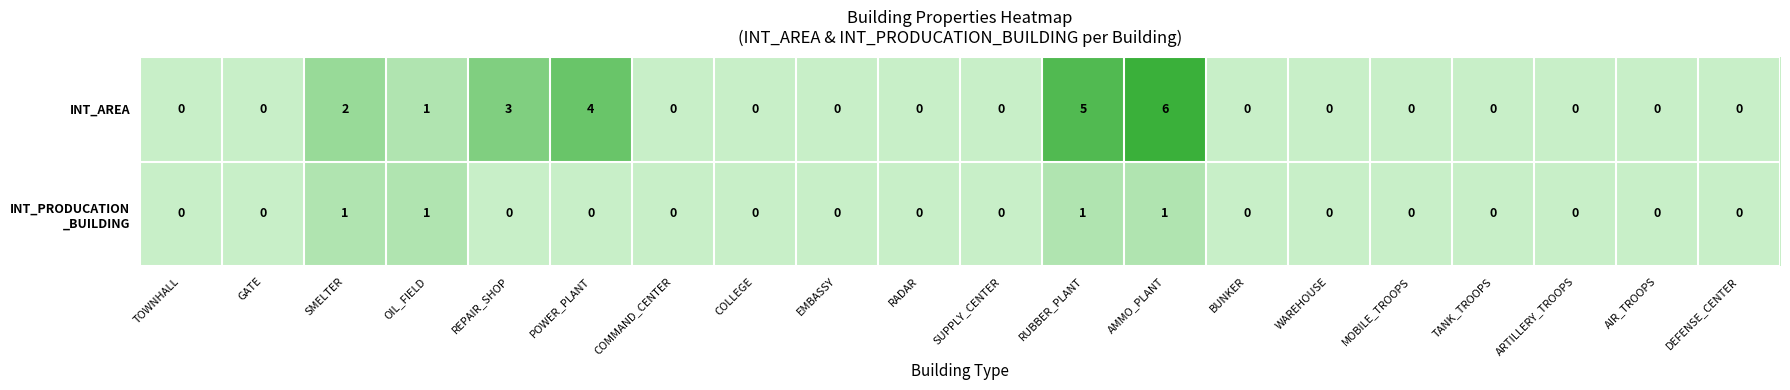

Which series has the largest total across all categories?

INT_AREA